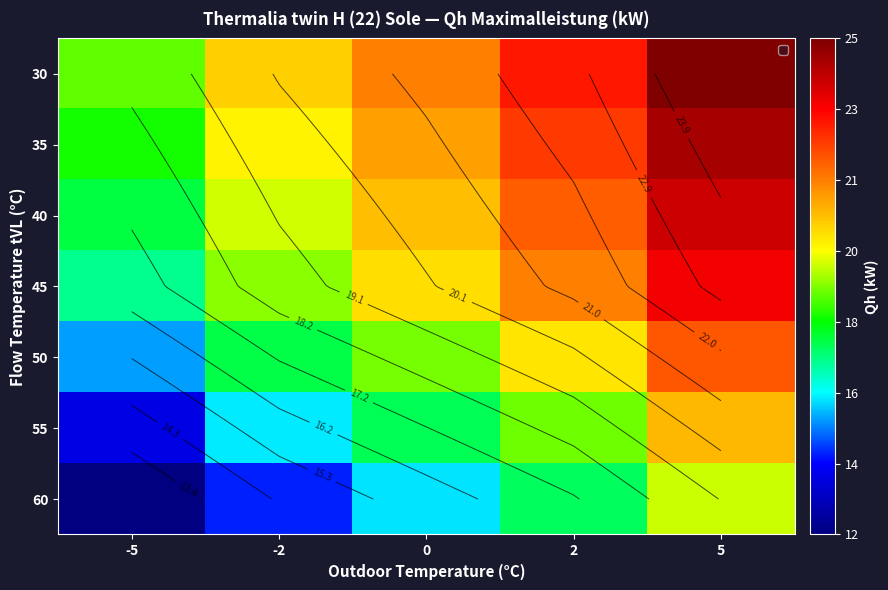

What is the difference between the maximum and minimum values in the 60 series?

6.7